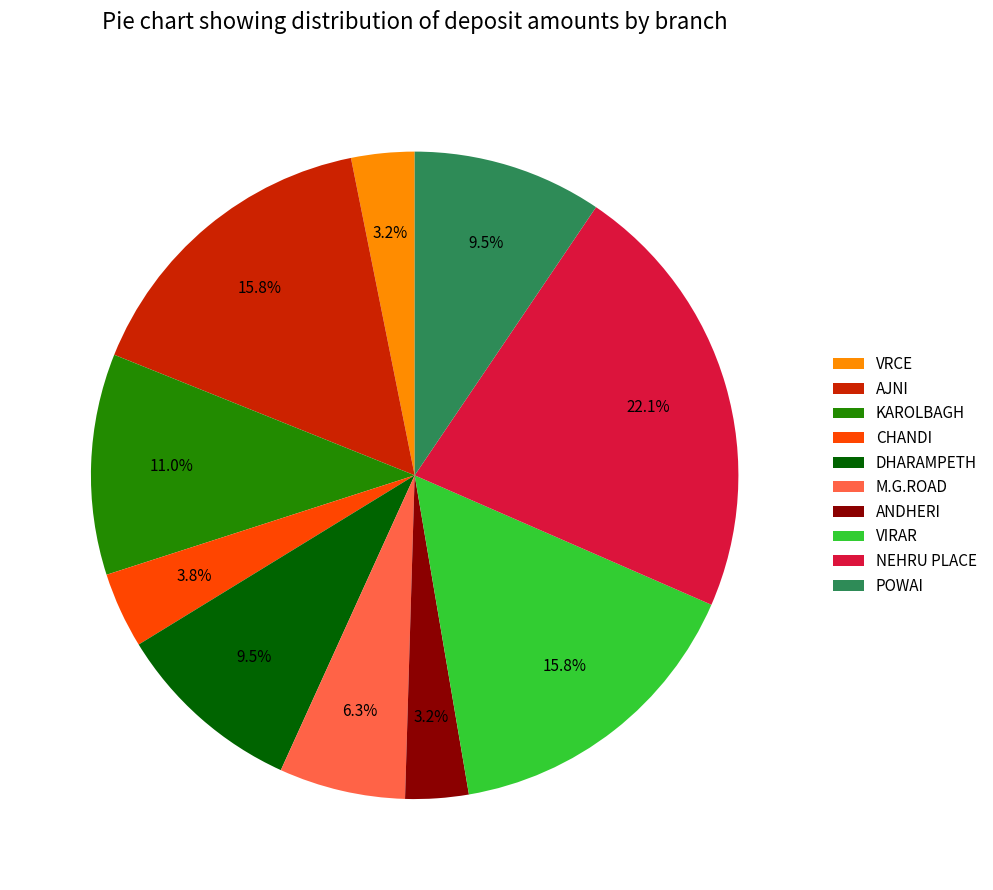

What percentage is NOT represented by M.G.ROAD?

93.7%